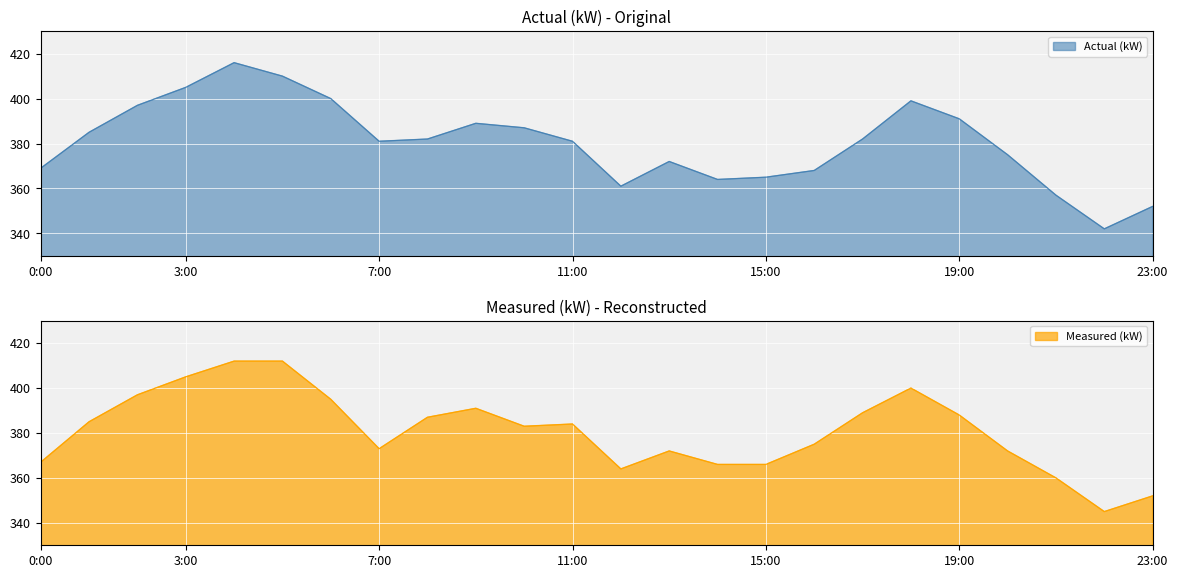

True or false: Measured (kW) has a value of 87 at 3:00.

False